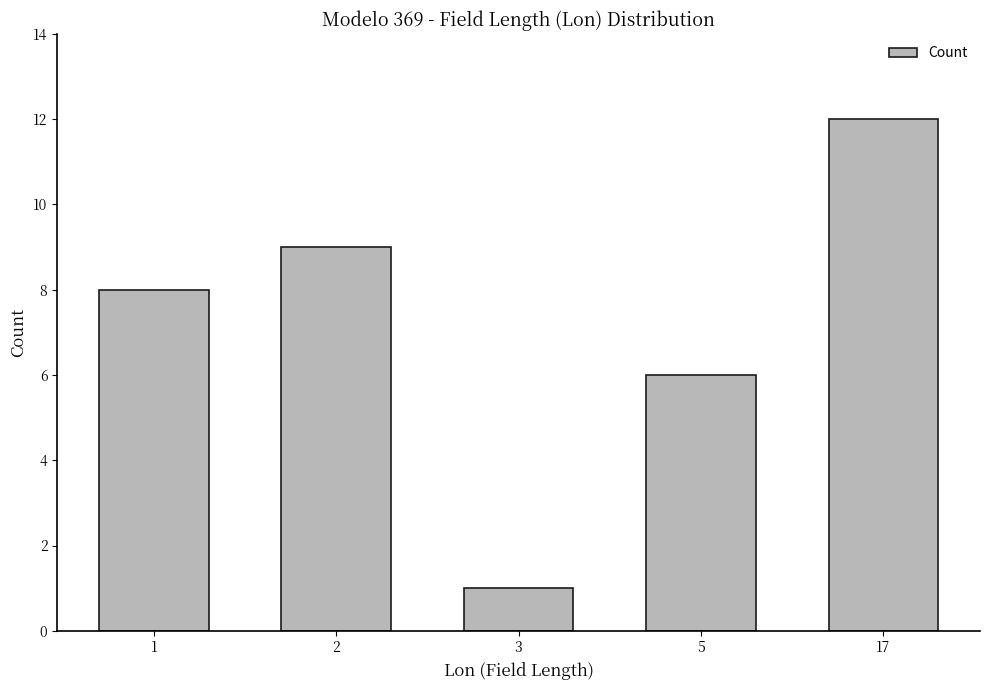

What is the minimum value shown in the chart?

1